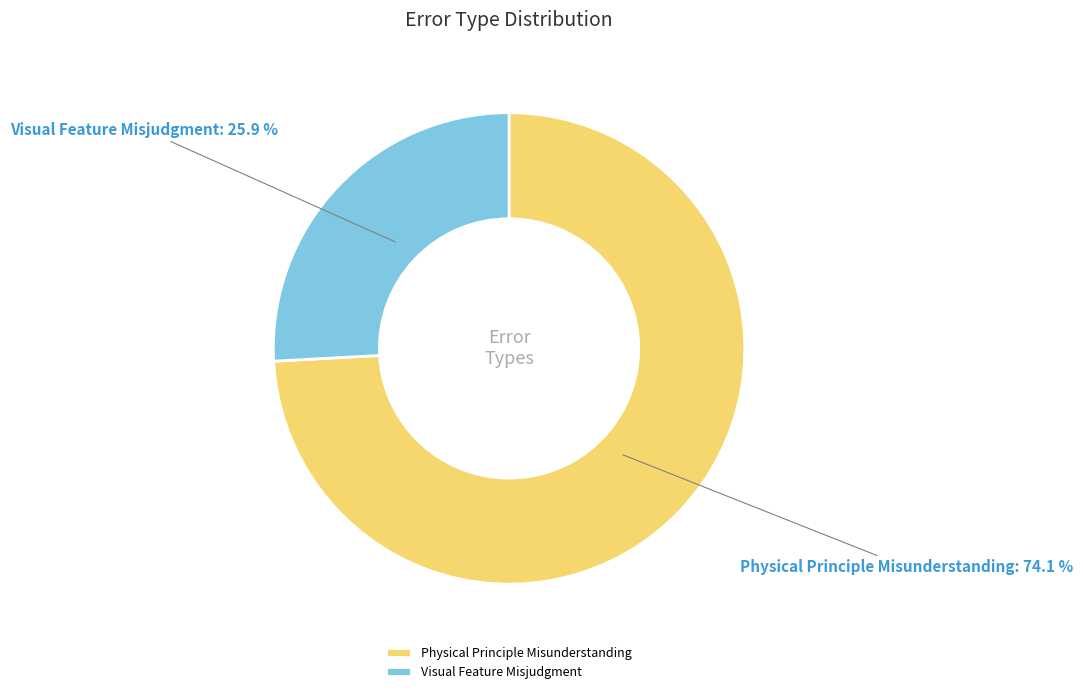

What is the smallest slice in the pie chart?

Visual Feature Misjudgment